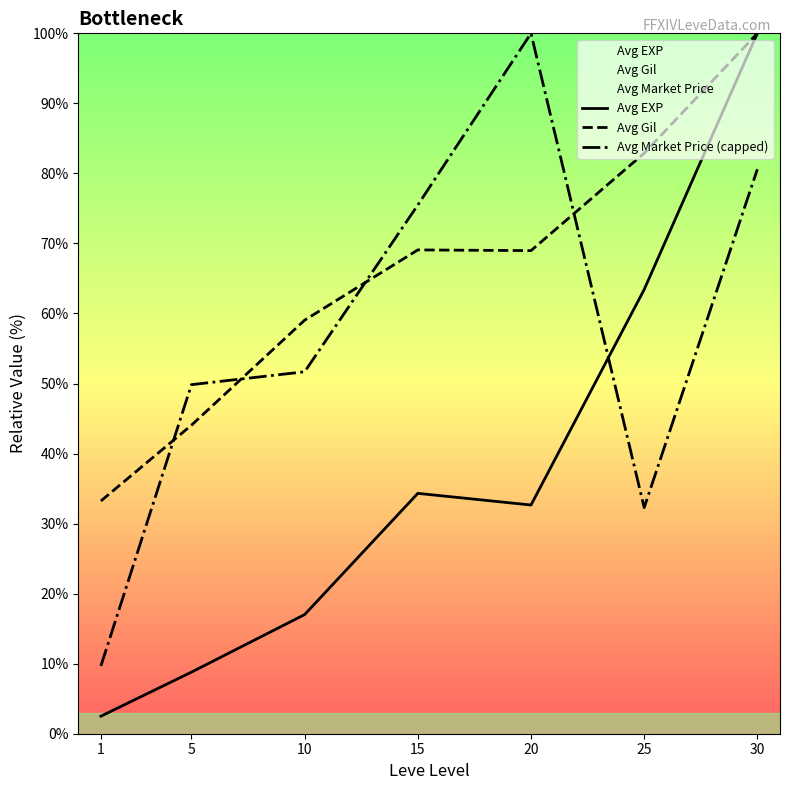

What is the sum of the Avg EXP values at 15 and 5?

43.1